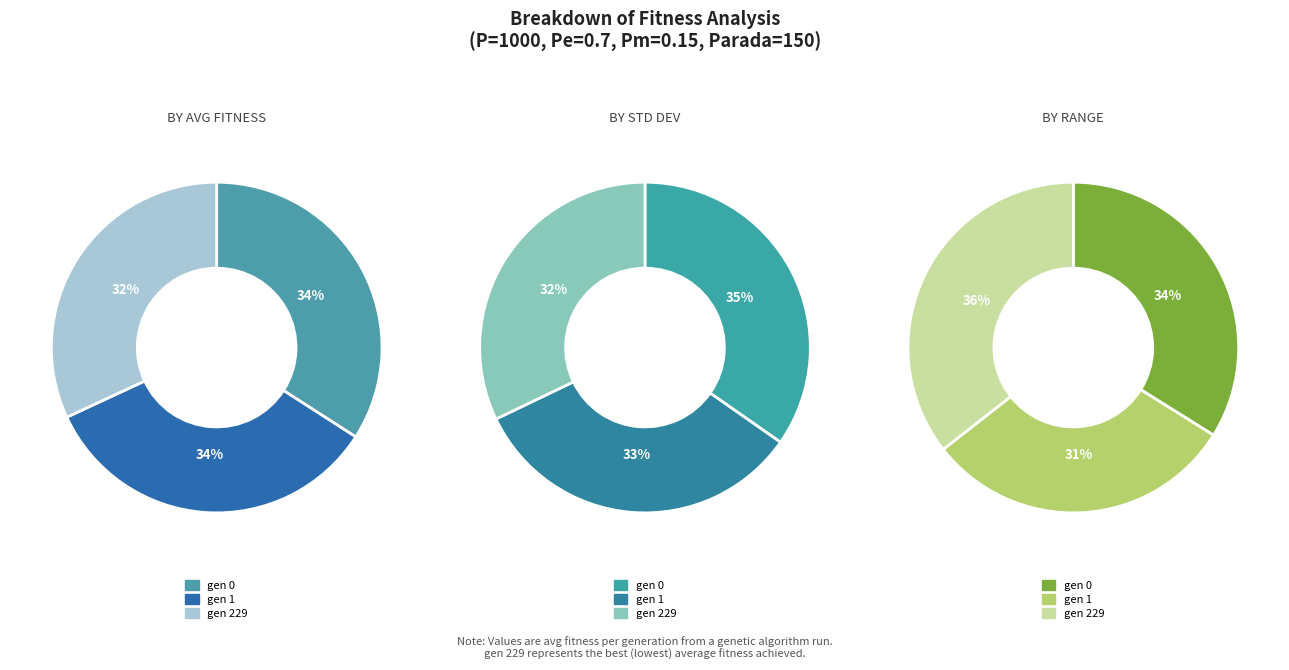

What is the smallest slice in the pie chart?

gen 229